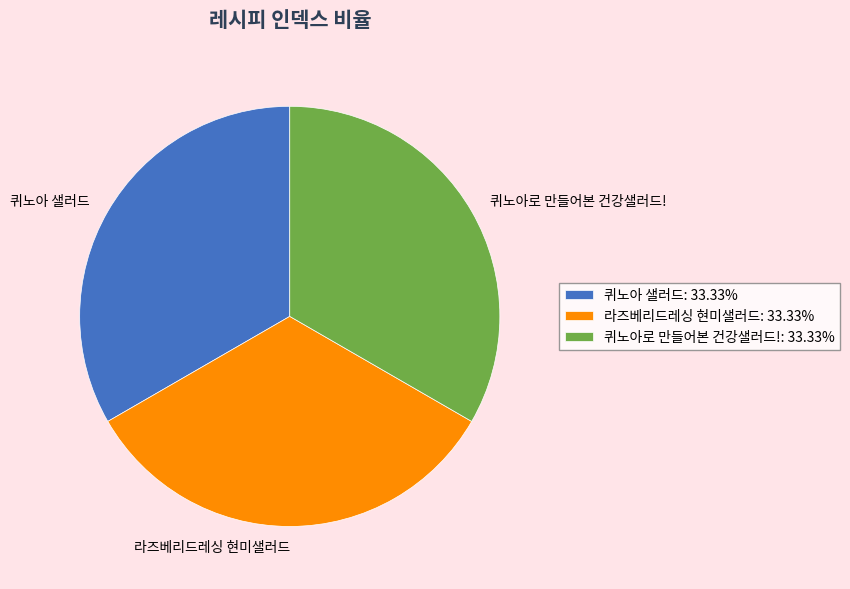

Do 라즈베리드레싱 현미샐러드 and 퀴노아 샐러드 together represent more than half of the pie?

Yes